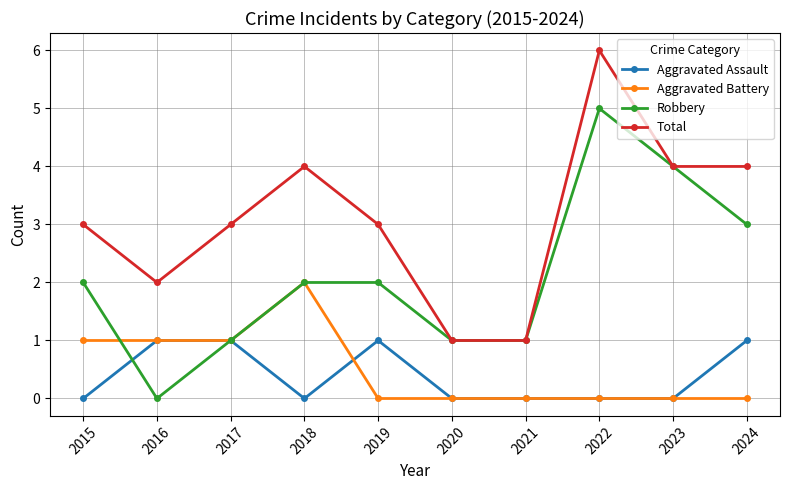

What is the average value of the Robbery series?

2